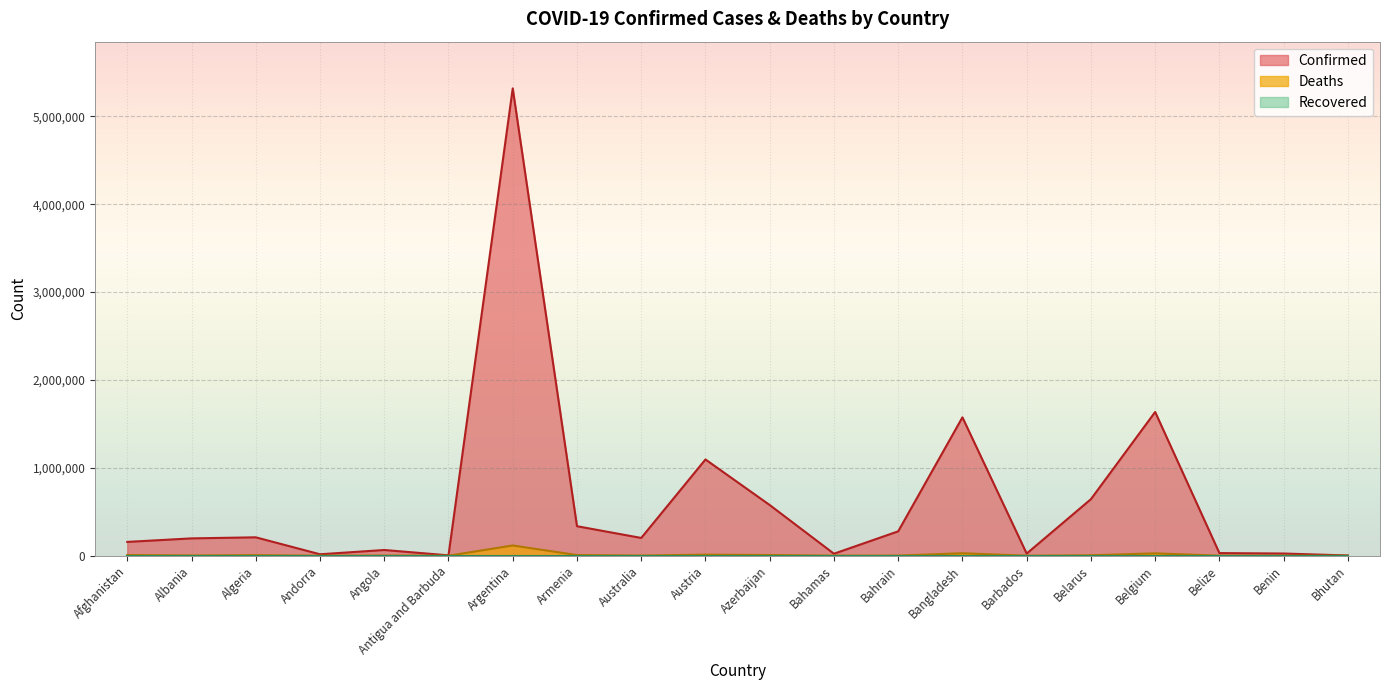

At Belarus, list the series in order from largest to smallest.

Confirmed, Deaths